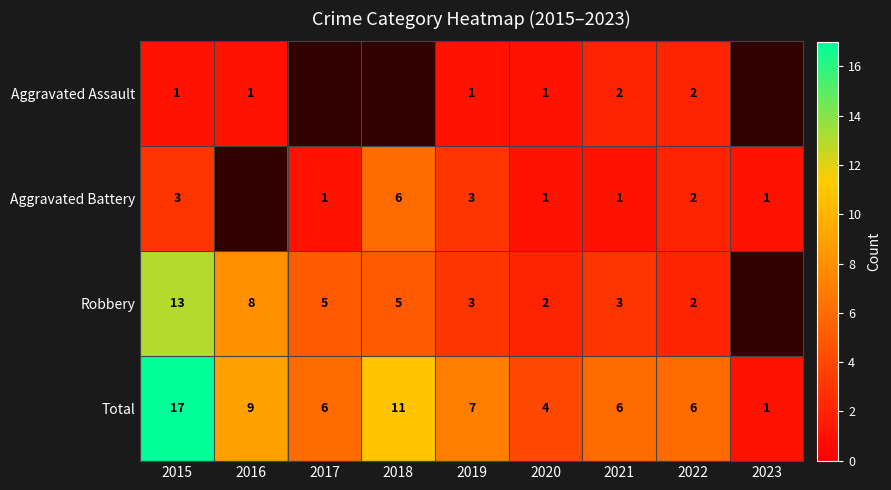

The value of Aggravated Assault at 2022 is 1.0. True or false?

False